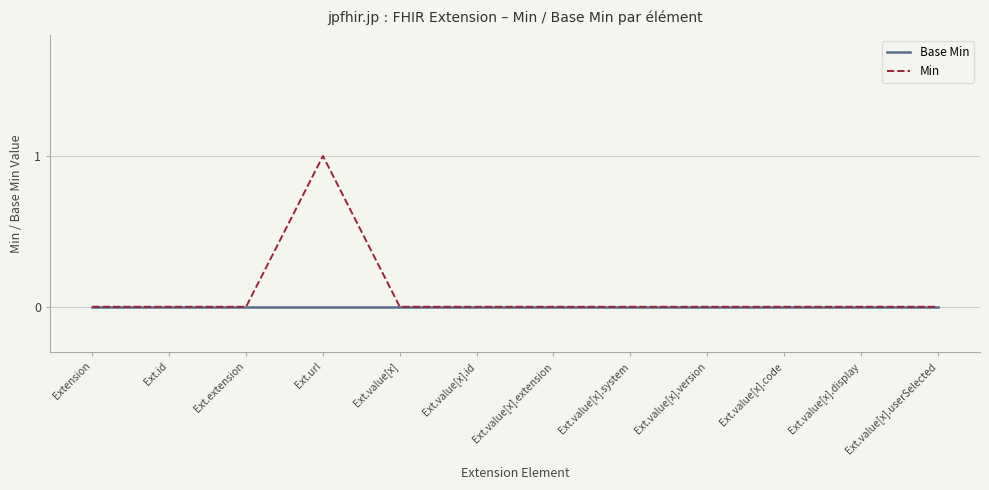

At which category is the sum across all series the highest?

Ext.url